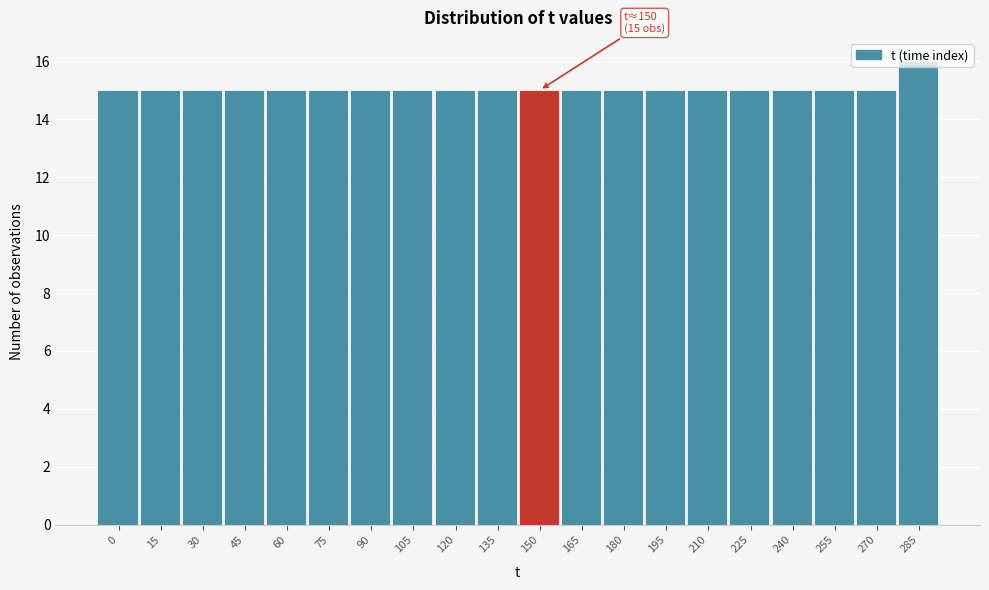

The value at 15 is 15. True or false?

True